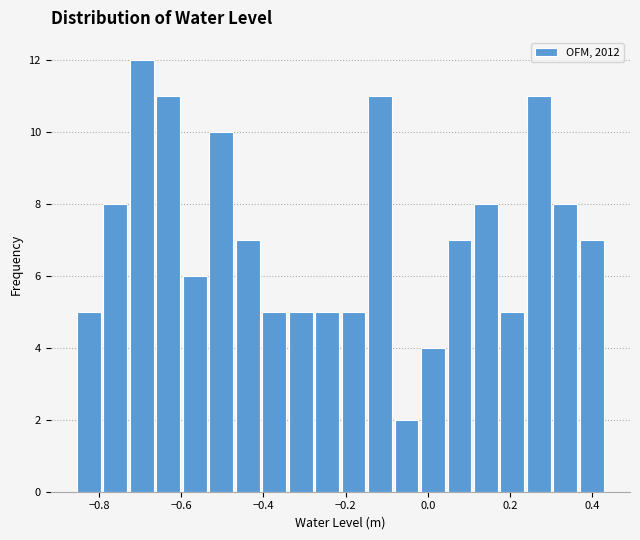

Read against the x-axis, roughly where is the centre of the tallest bar?

-0.70